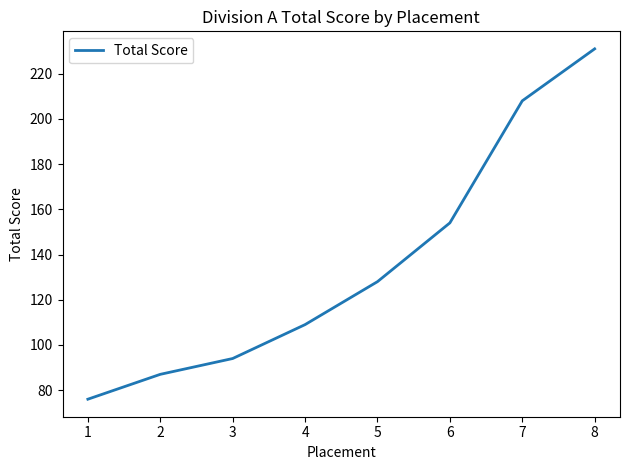

The chart shows a value of 109 at 4. True or false?

True